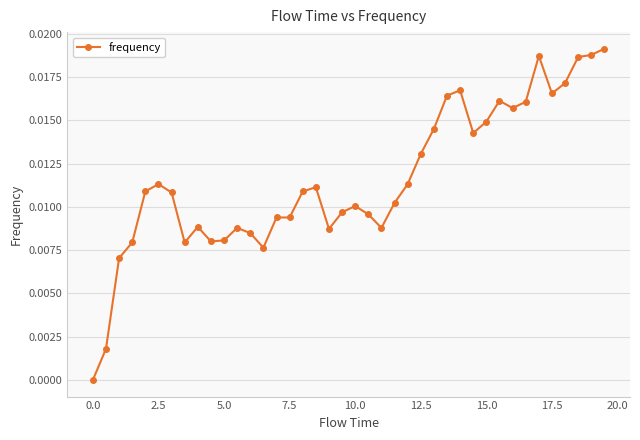

Count the number of values greater than 0.

39